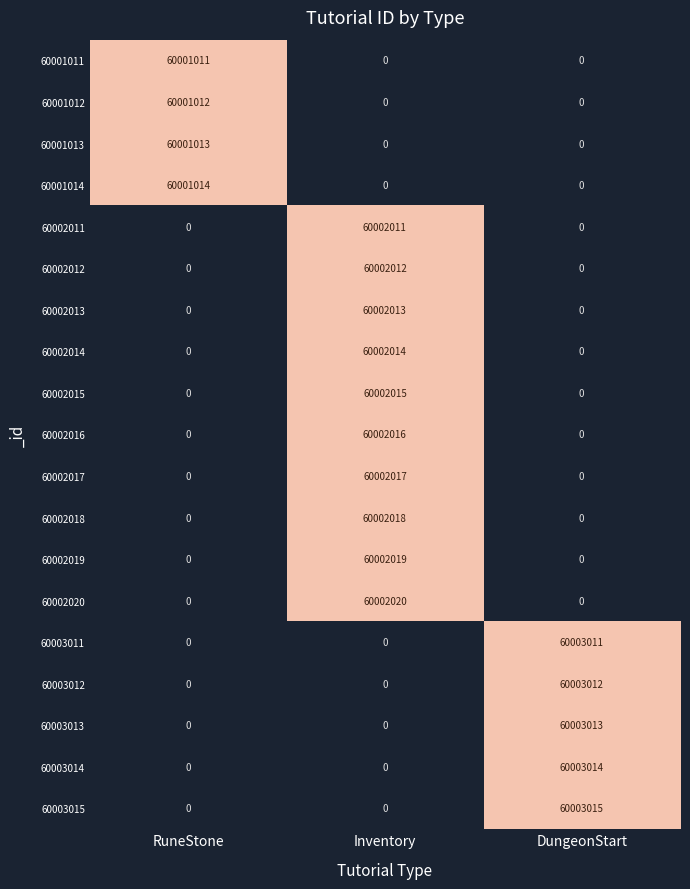

True or false: 60002016 has a value of 0 at DungeonStart.

True